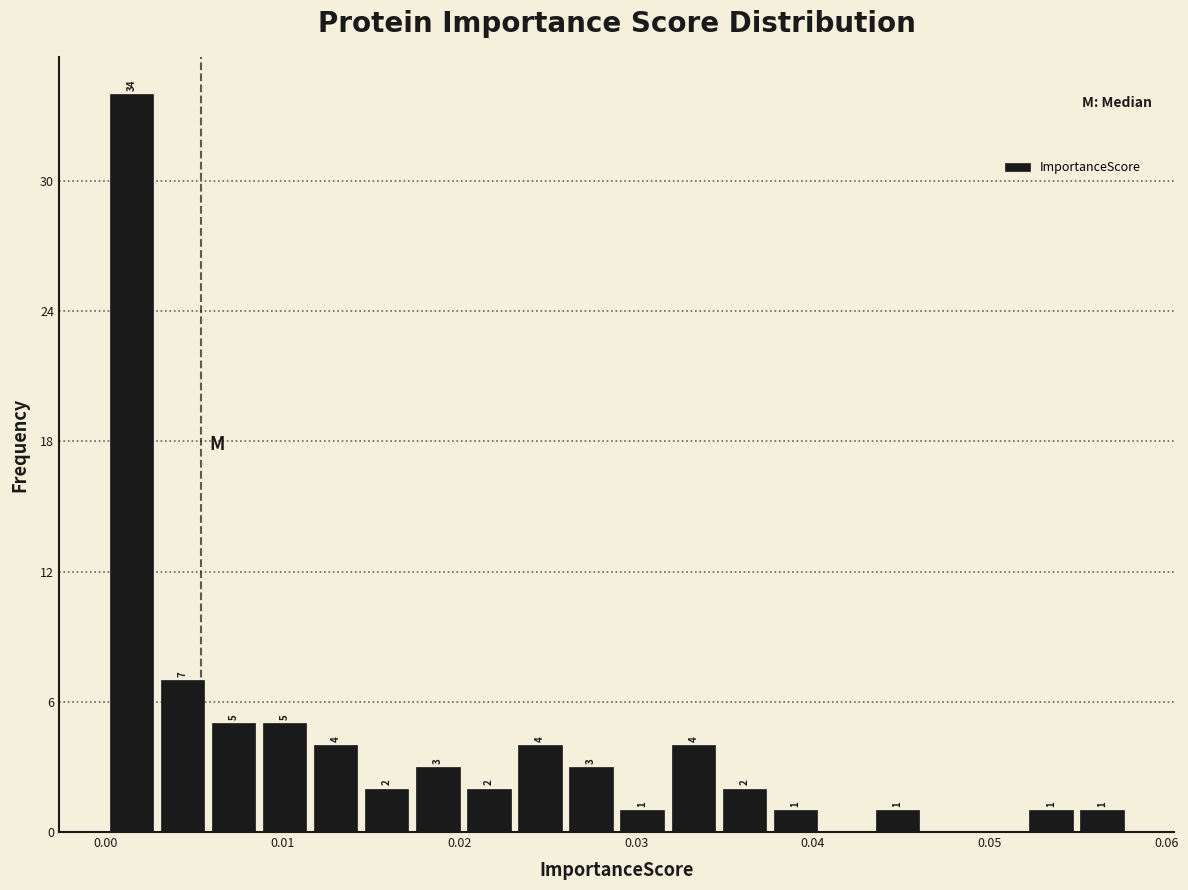

Around what value on the x-axis is the tallest bar? Give the approximate position of its centre, as read against the axis.

0.001